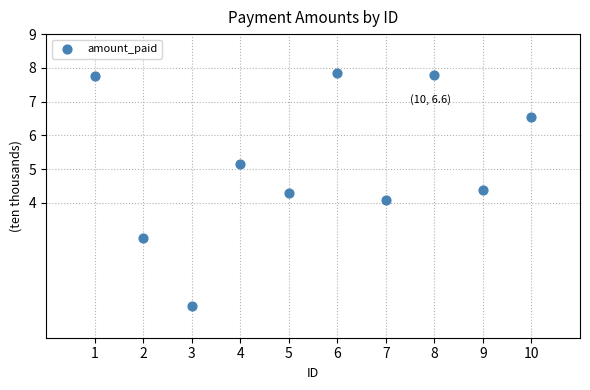

What is the average X value?

5.5